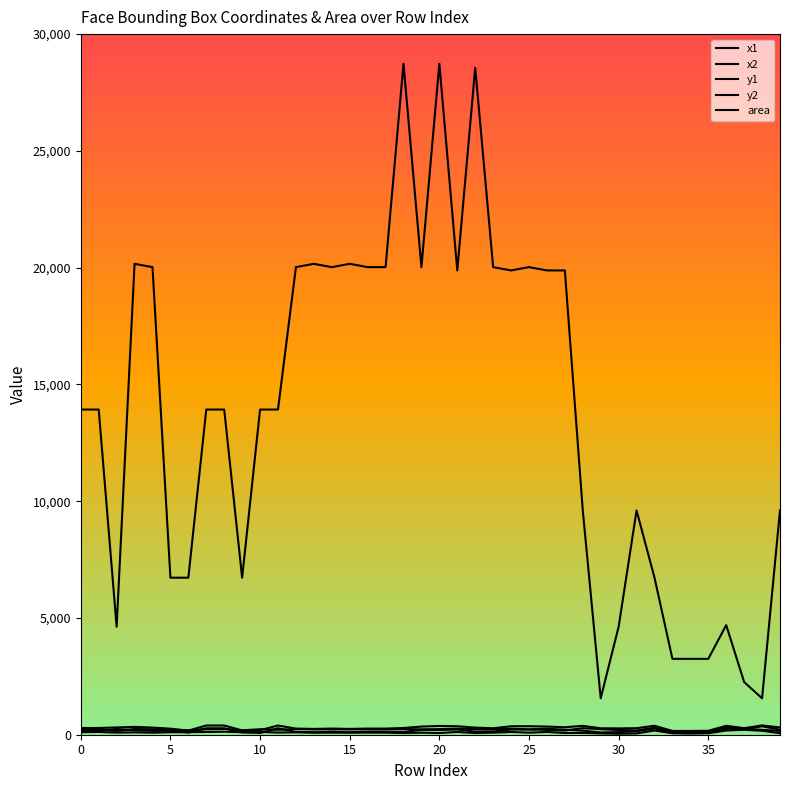

How many lines are shown in the chart?

5